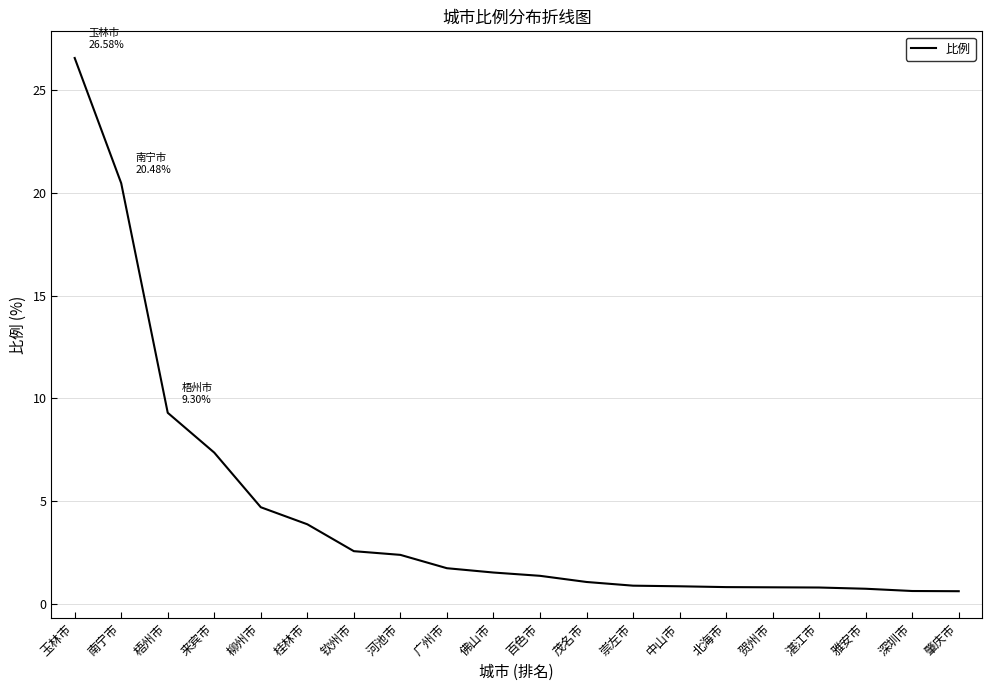

Which label corresponds to the largest value in the chart?

玉林市